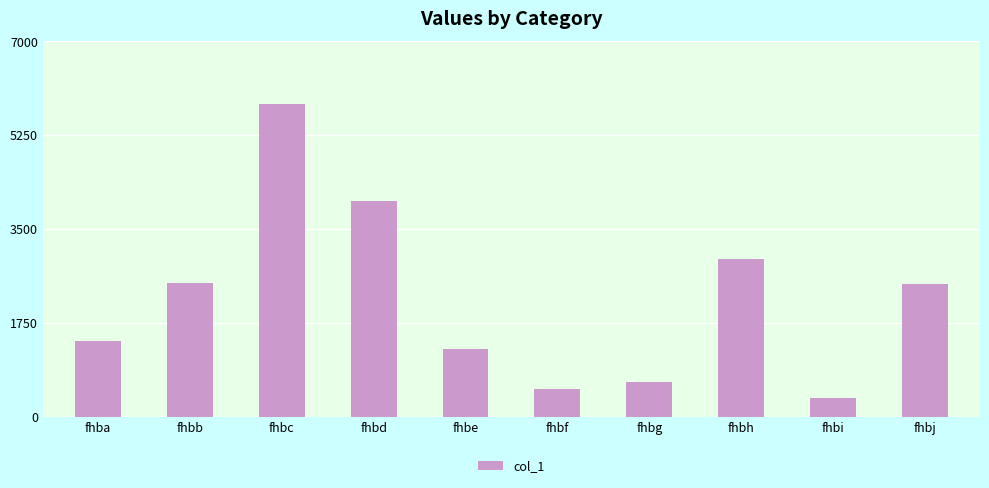

True or false: the data shows 340 at fhbi.

True